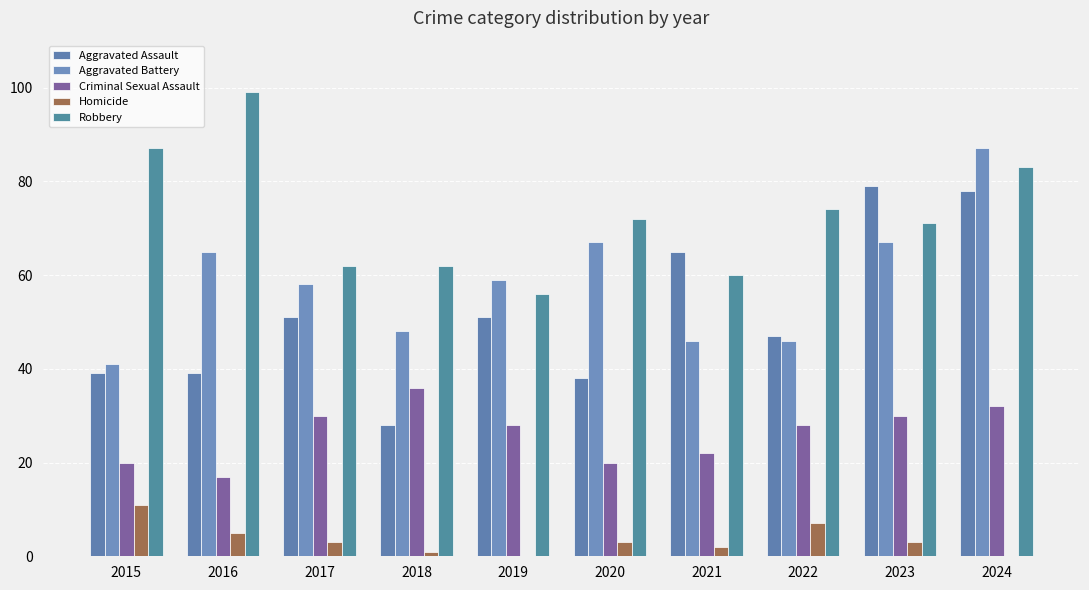

What is the difference between the maximum and second lowest values in the Aggravated Battery series?

41